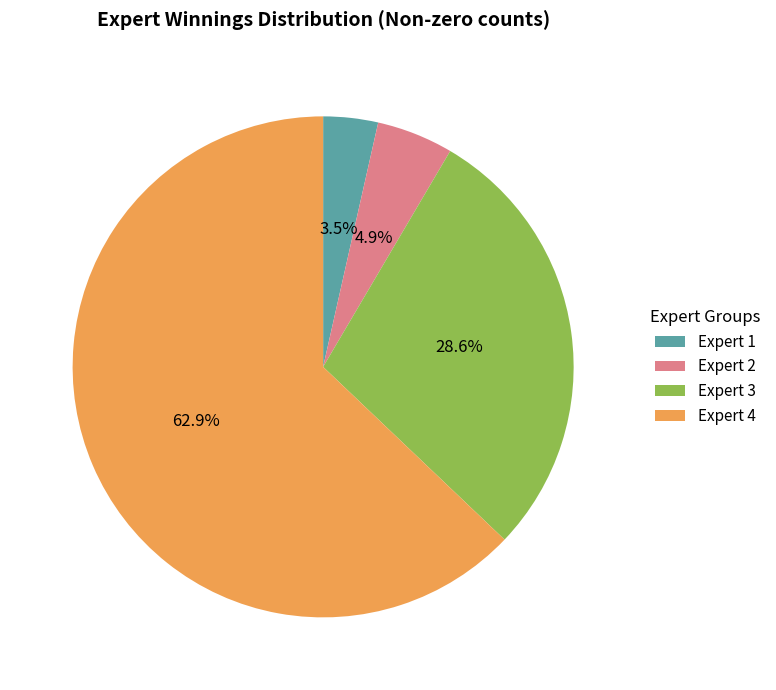

Which slice is the largest?

Expert 4